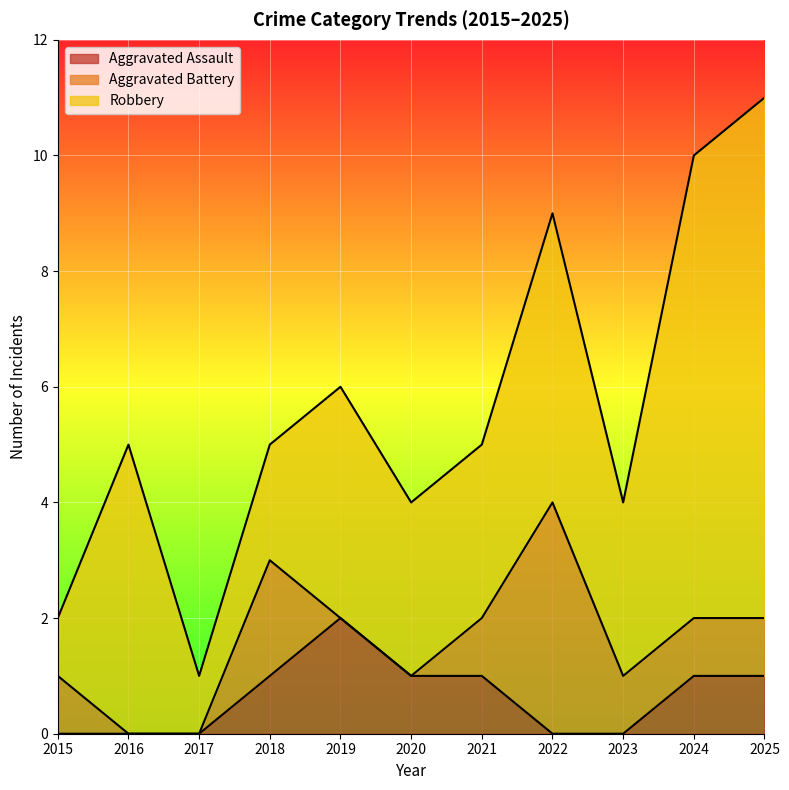

Read the Aggravated Assault value at 2019.

2